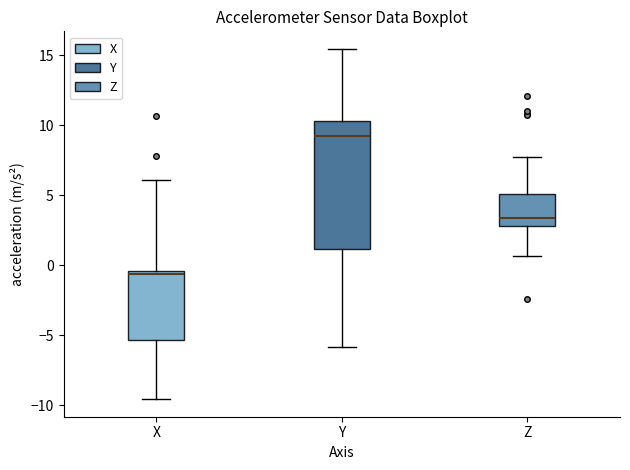

Which box has the lowest median line?

X